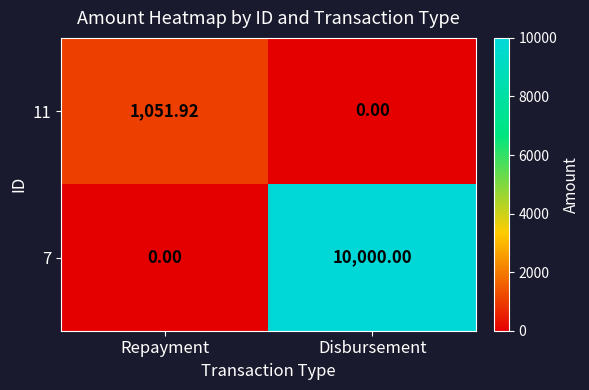

Which series has the widest spread of values?

7